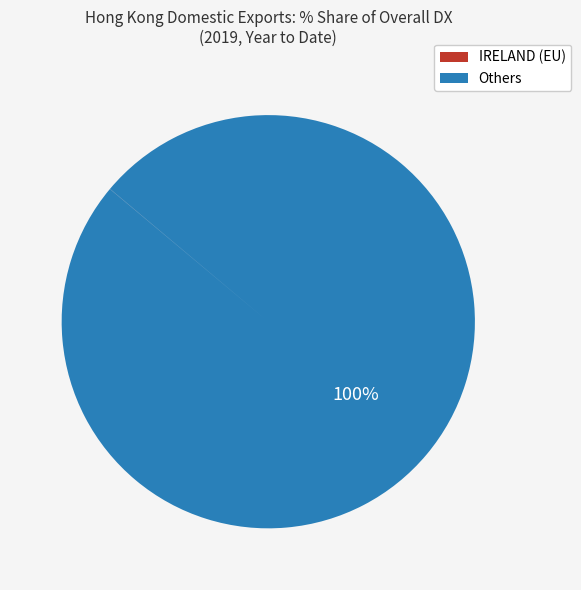

Is there any slice that represents more than half of the pie?

Yes